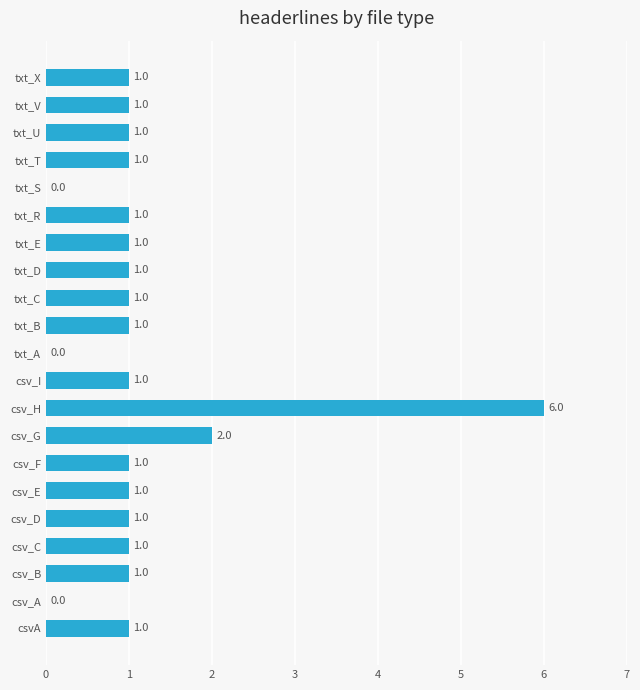

How many values are between 1 and 2?

17